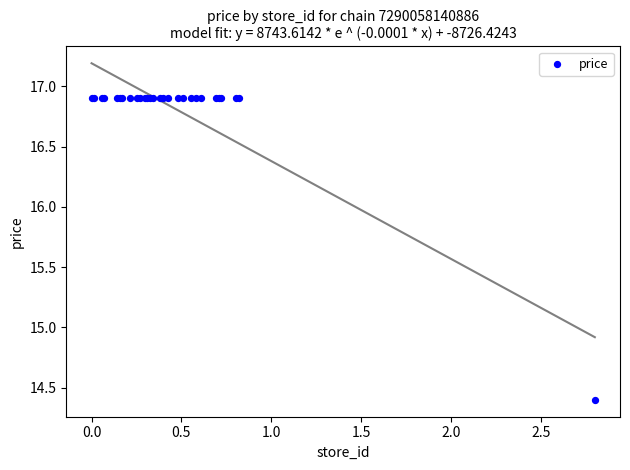

What Y value in the scatter plot is closest to 15?

14.4